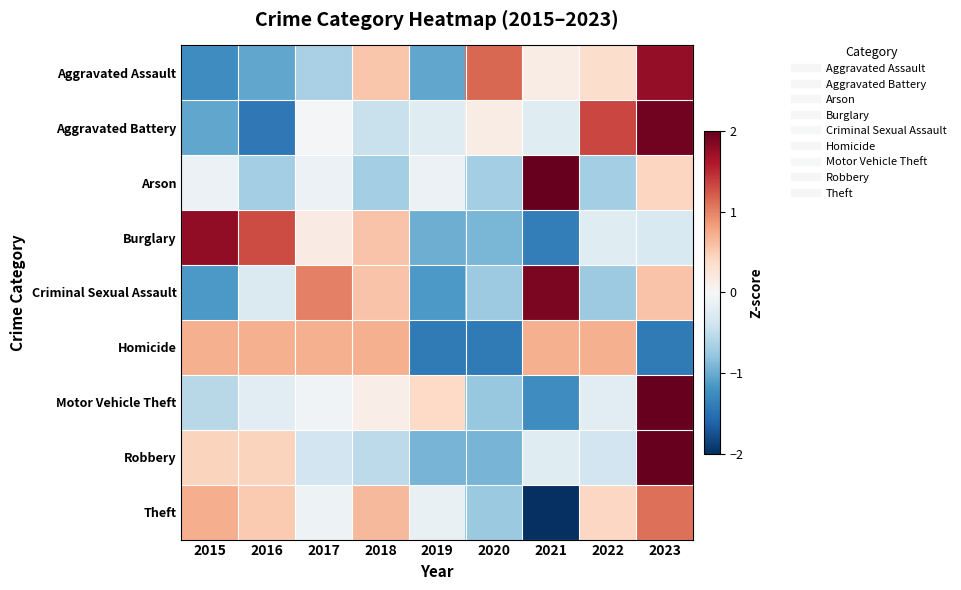

Reading right to left, transcribe all the data shown in this chart.

Aggravated Assault: 2023=1.8	2022=0.4	2021=0.2	2020=1.2	2019=-1.0	2018=0.6	2017=-0.6	2016=-1.0	2015=-1.2
Aggravated Battery: 2023=1.9	2022=1.3	2021=-0.2	2020=0.2	2019=-0.2	2018=-0.4	2017=-0.0	2016=-1.4	2015=-1.0
Arson: 2023=0.4	2022=-0.7	2021=2.6	2020=-0.7	2019=-0.1	2018=-0.7	2017=-0.1	2016=-0.7	2015=-0.1
Burglary: 2023=-0.3	2022=-0.2	2021=-1.4	2020=-0.9	2019=-1.0	2018=0.6	2017=0.2	2016=1.3	2015=1.8
Criminal Sexual Assault: 2023=0.6	2022=-0.7	2021=1.9	2020=-0.7	2019=-1.2	2018=0.6	2017=1.0	2016=-0.3	2015=-1.2
Homicide: 2023=-1.4	2022=0.7	2021=0.7	2020=-1.4	2019=-1.4	2018=0.7	2017=0.7	2016=0.7	2015=0.7
Motor Vehicle Theft: 2023=2.5	2022=-0.2	2021=-1.2	2020=-0.8	2019=0.4	2018=0.1	2017=-0.1	2016=-0.2	2015=-0.6
Robbery: 2023=2.5	2022=-0.4	2021=-0.2	2020=-0.9	2019=-0.9	2018=-0.5	2017=-0.4	2016=0.4	2015=0.4
Theft: 2023=1.1	2022=0.4	2021=-2.4	2020=-0.7	2019=-0.2	2018=0.6	2017=-0.1	2016=0.5	2015=0.7